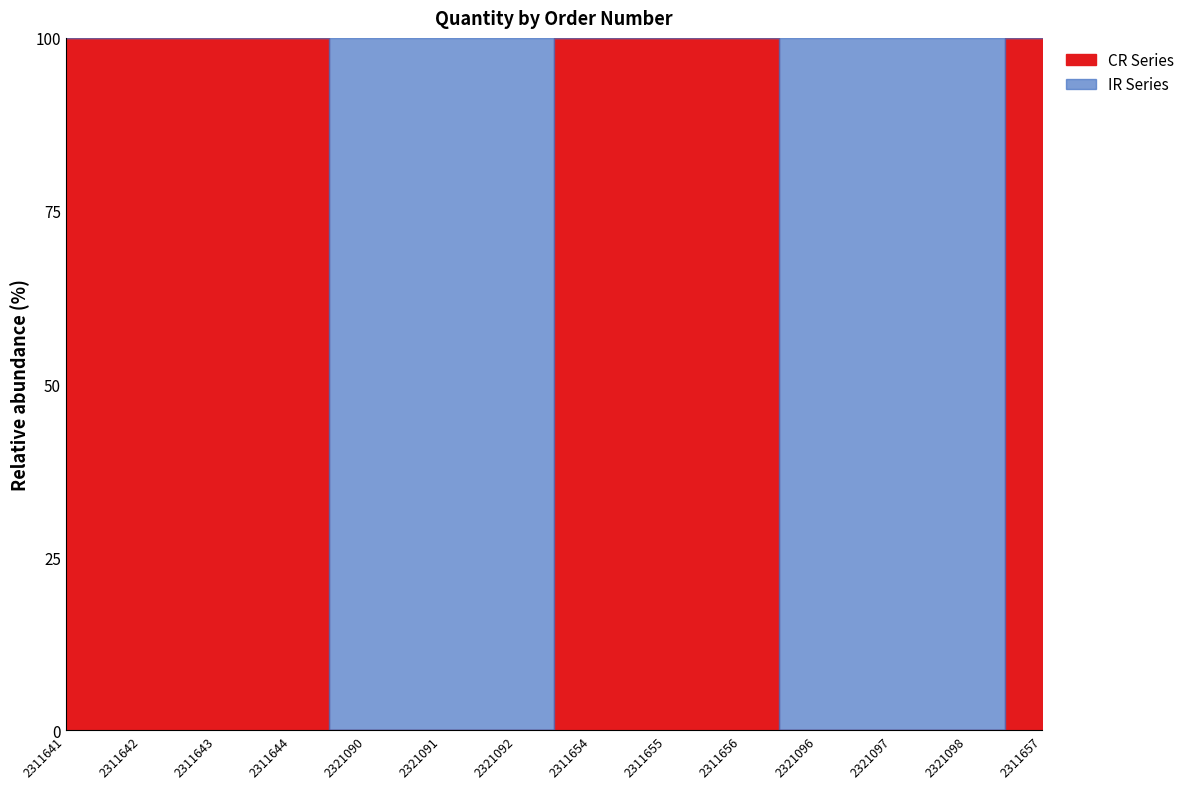

Rank the categories by CR Series value from highest to lowest.

2311655, 2311644, 2311656, 2311654, 2311642, 2311641, 2311643, 2311657, 2321090, 2321091, 2321092, 2321096, 2321097, 2321098